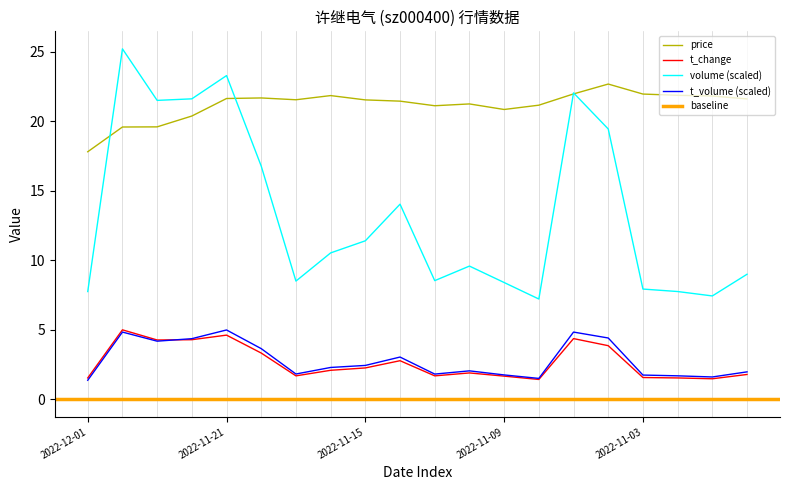

What is the spread (max minus min) of values at 2022-11-16?

19.8